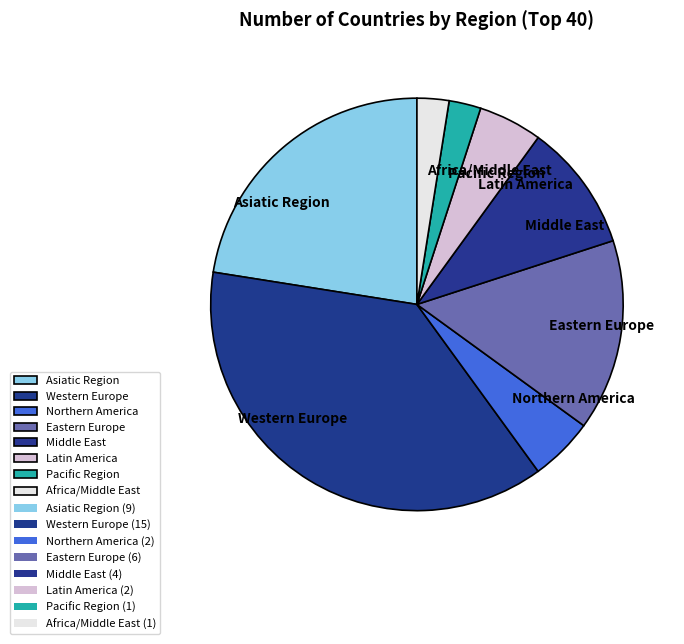

How many slices are in this pie chart?

8